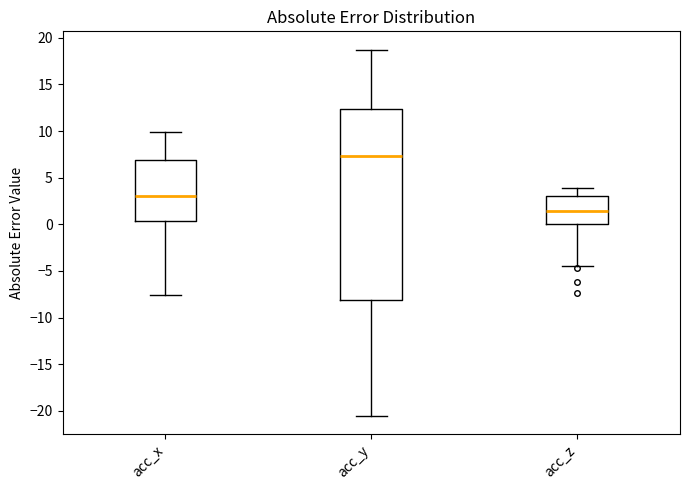

Which box has the lowest median line?

acc_z